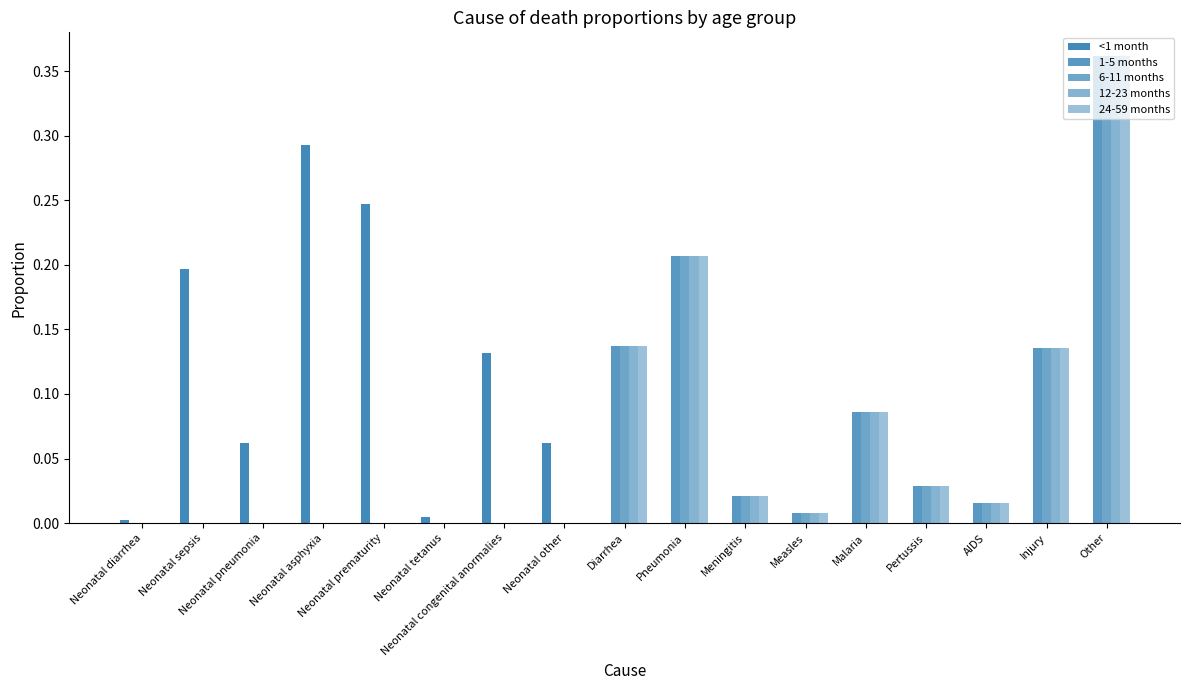

Is it true that 1-5 months equals 0.0 at AIDS?

False